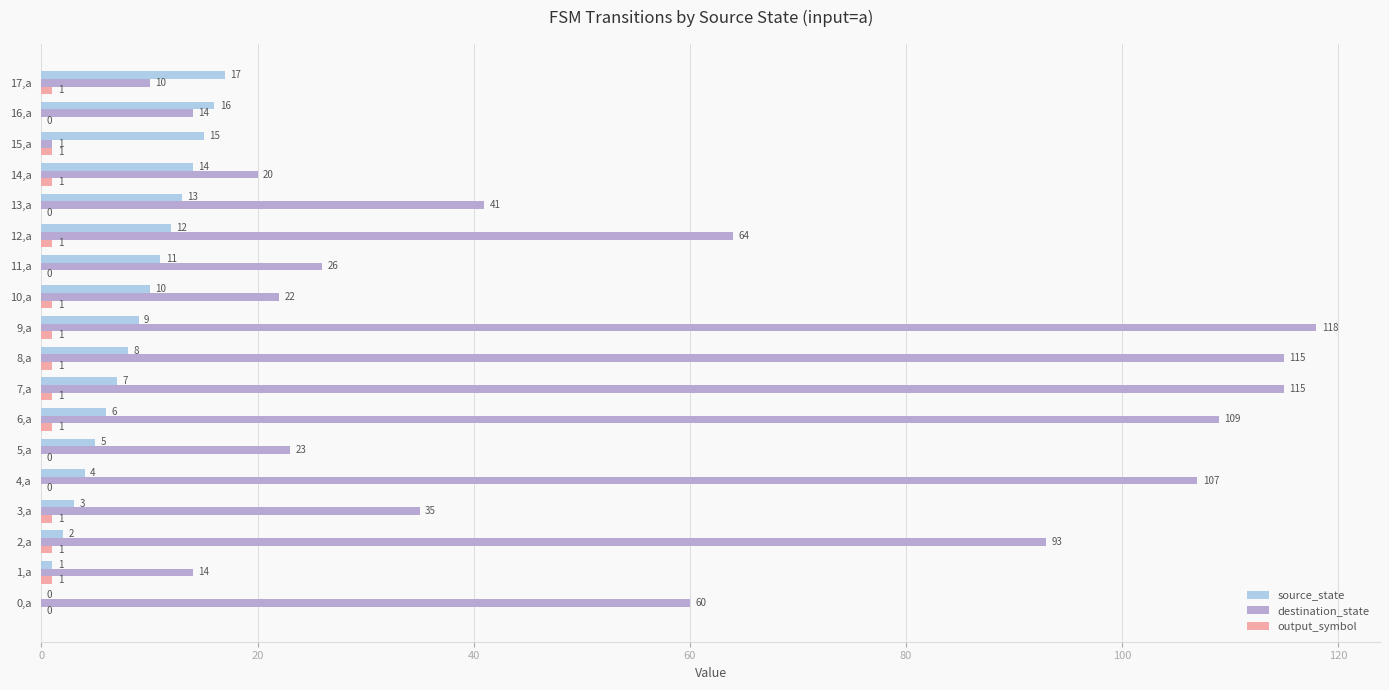

Which series has the largest total across all categories?

destination_state